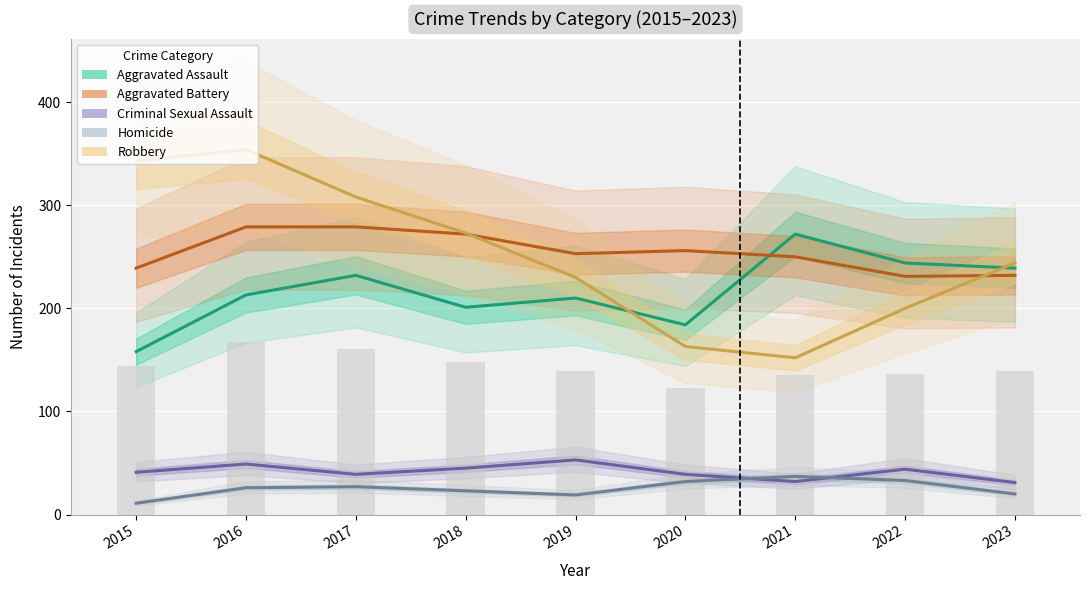

Count the number of categories in the chart.

9